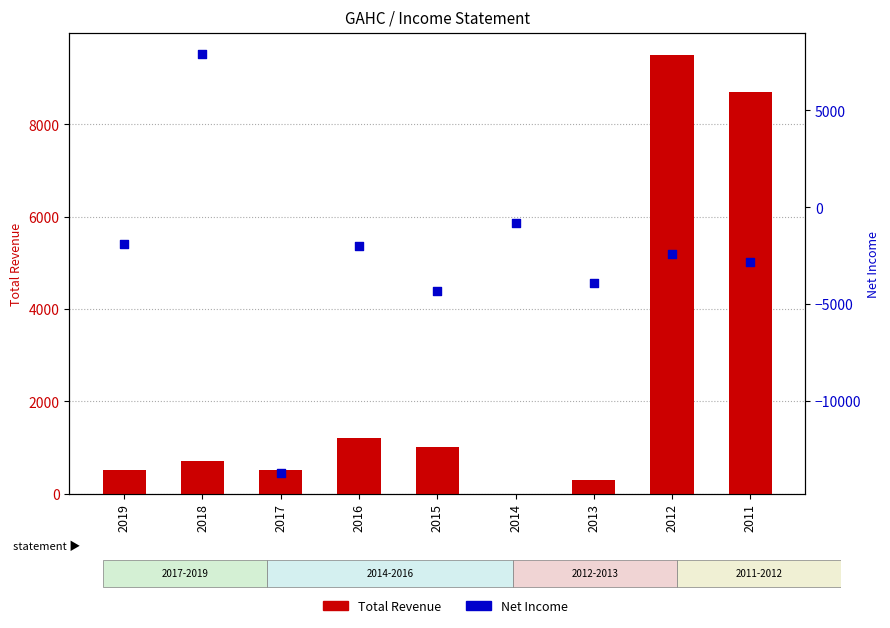

Which series has the largest Y range (max minus min)?

Net Income